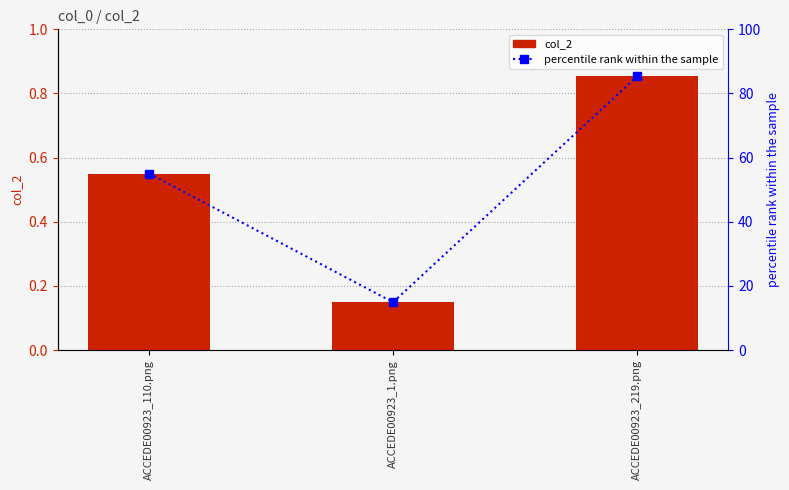

What is the smallest value displayed?

0.1